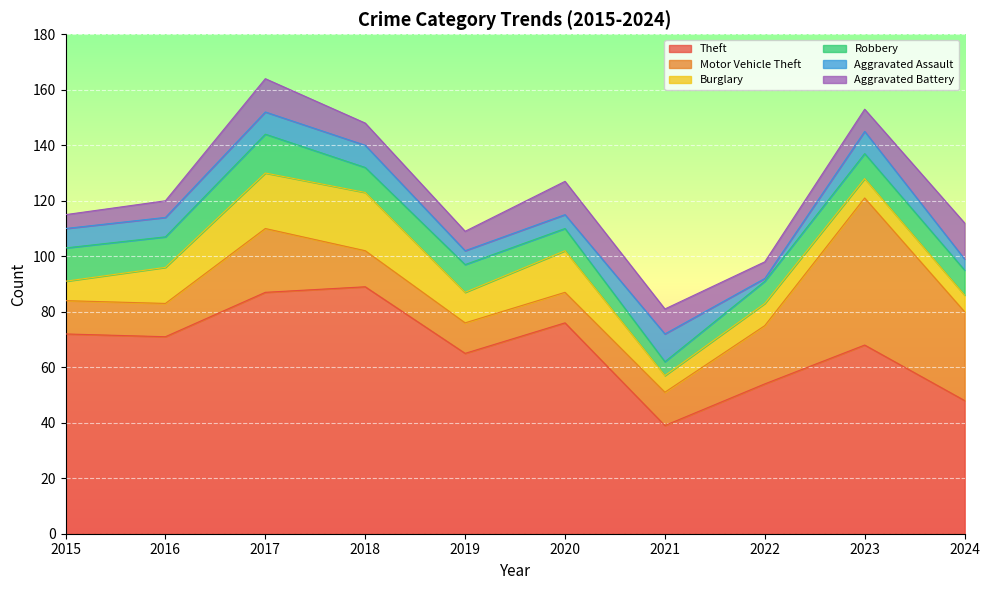

Where do Aggravated Battery and Burglary first cross each other?

2020 and 2021